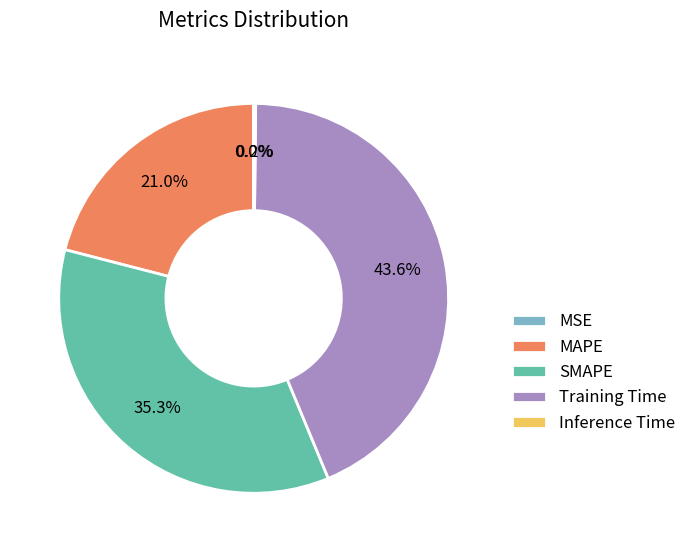

Does any single category account for the majority?

No